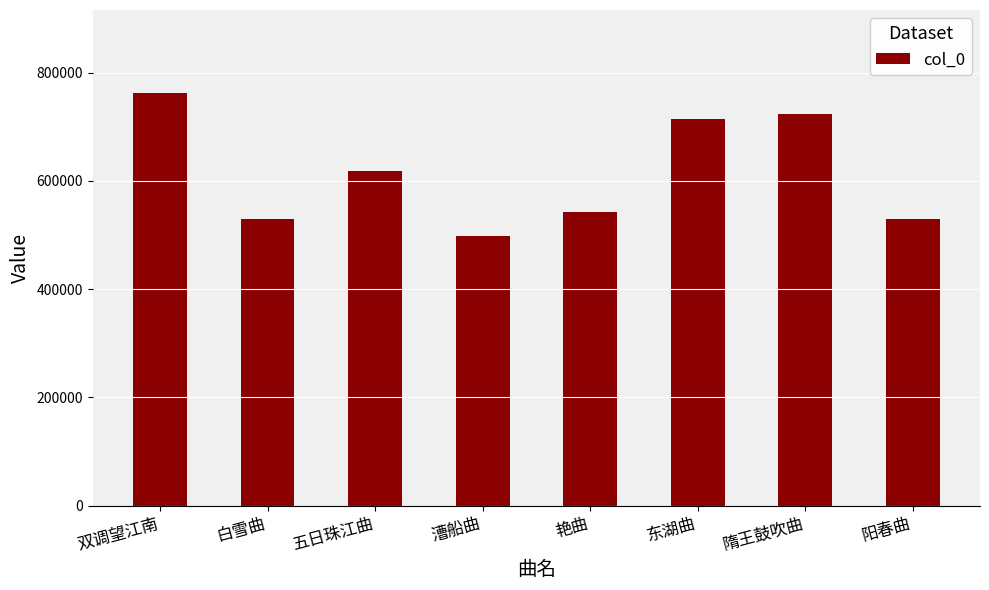

Count the number of data series in this chart.

1